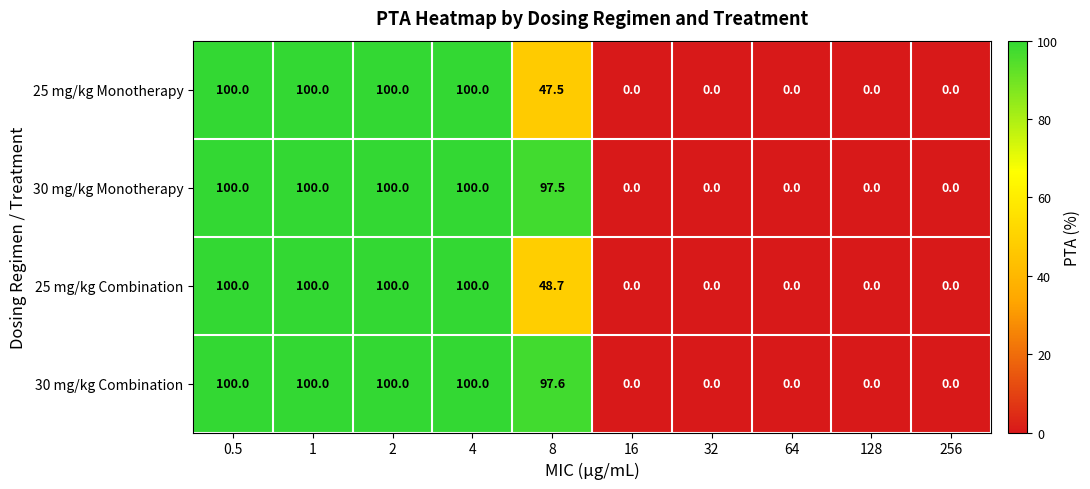

True or false: 30 mg/kg Combination has a value of 97.6 at 8.

True